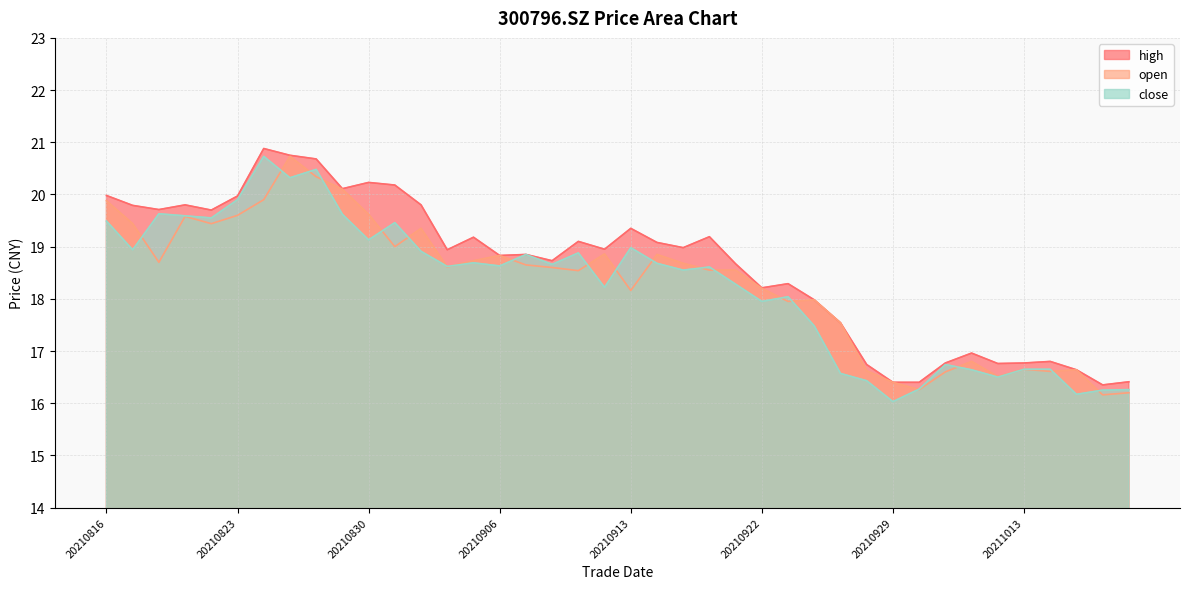

Where is high nearest to the value 18?

20210924